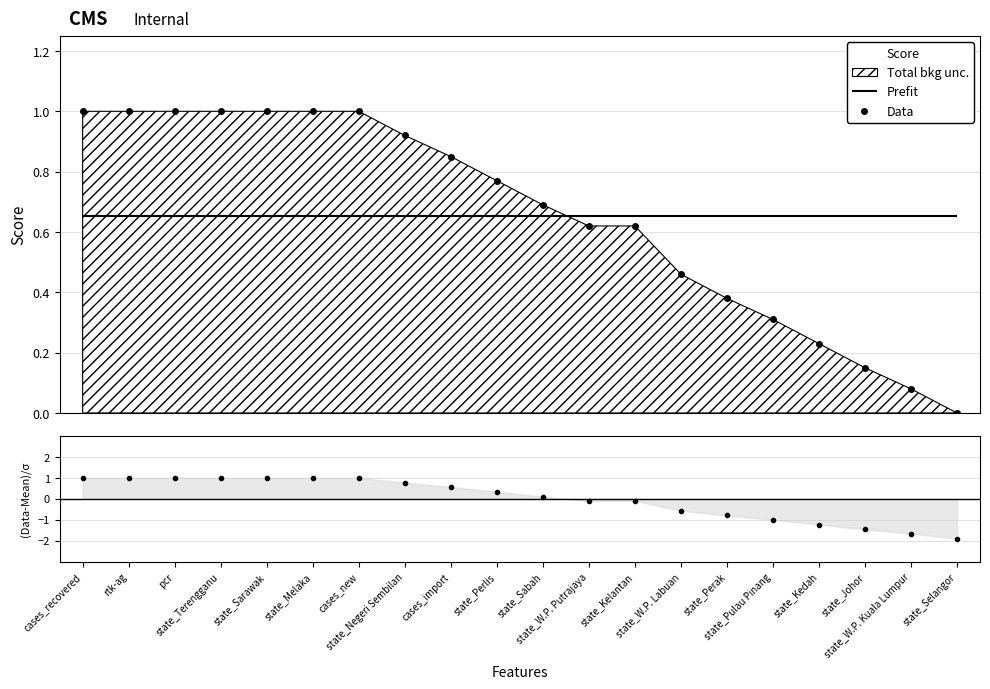

What is the difference between the maximum and minimum values?

1.0